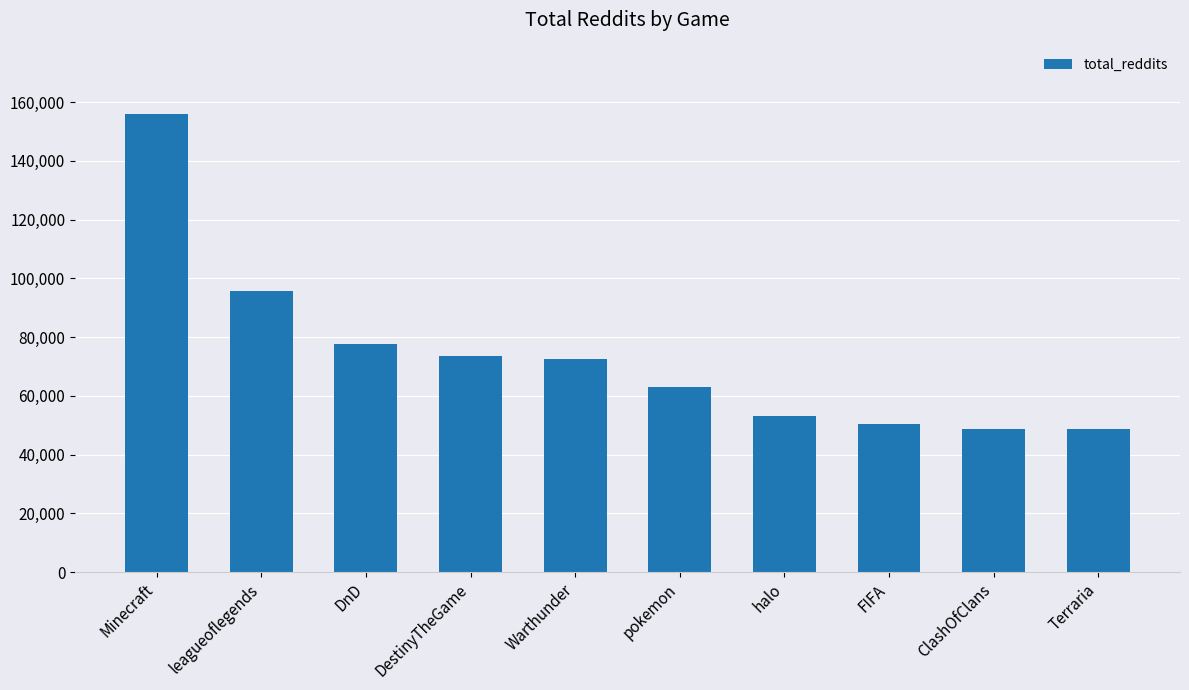

At which label does the data first exceed 72396?

Minecraft